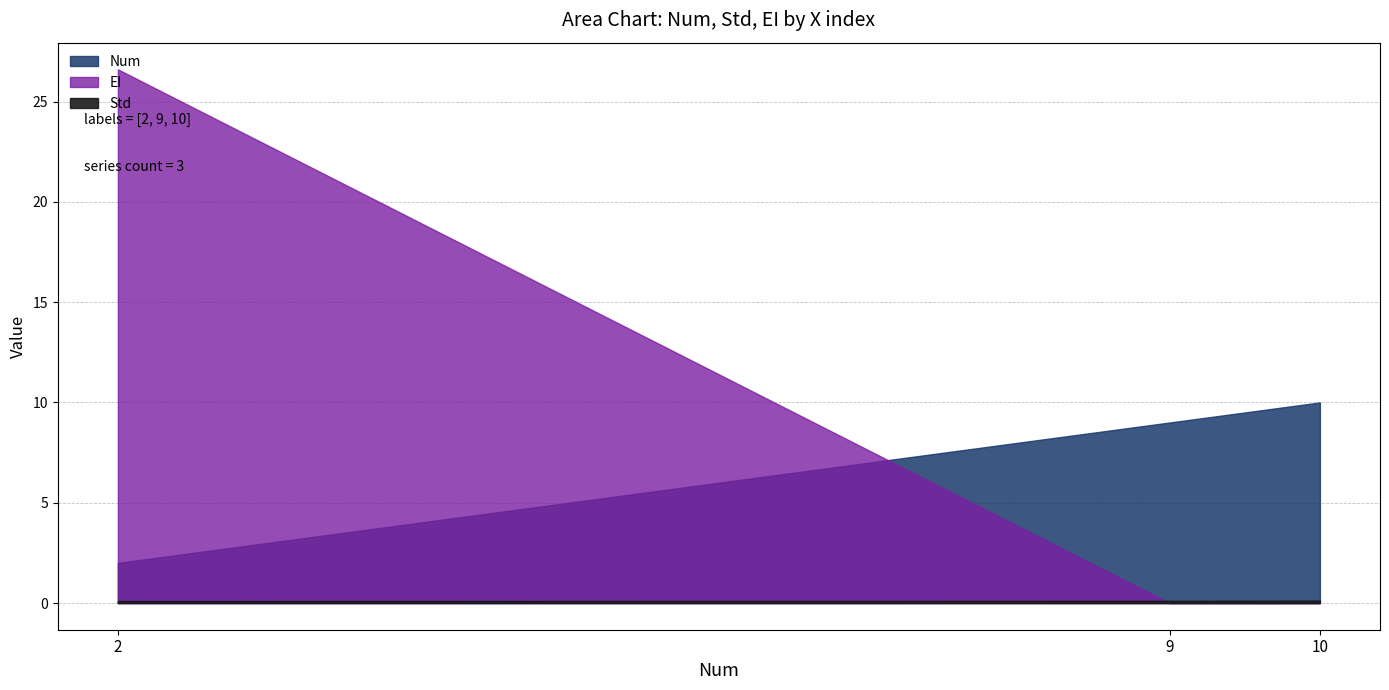

Which series has the largest total across all categories?

EI